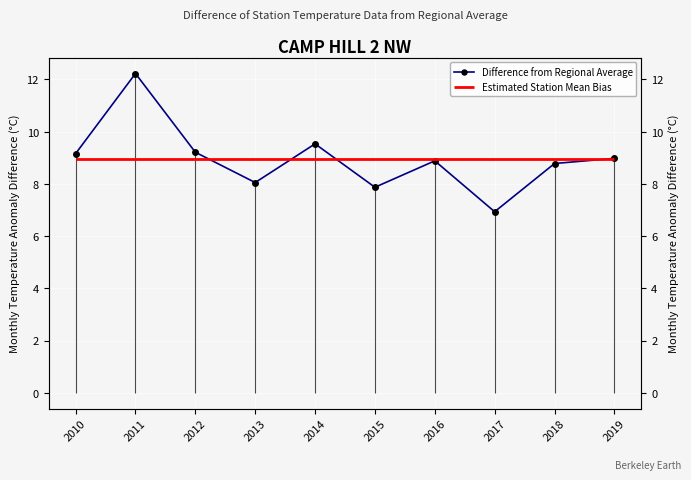

True or false: the data shows 9.2 at 2010.

True